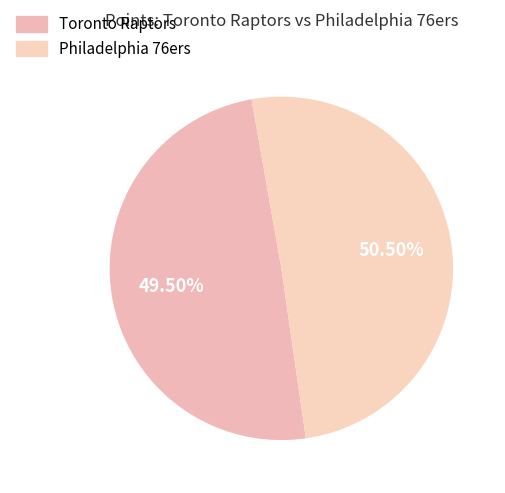

What is the largest slice in the pie chart?

Philadelphia 76ers